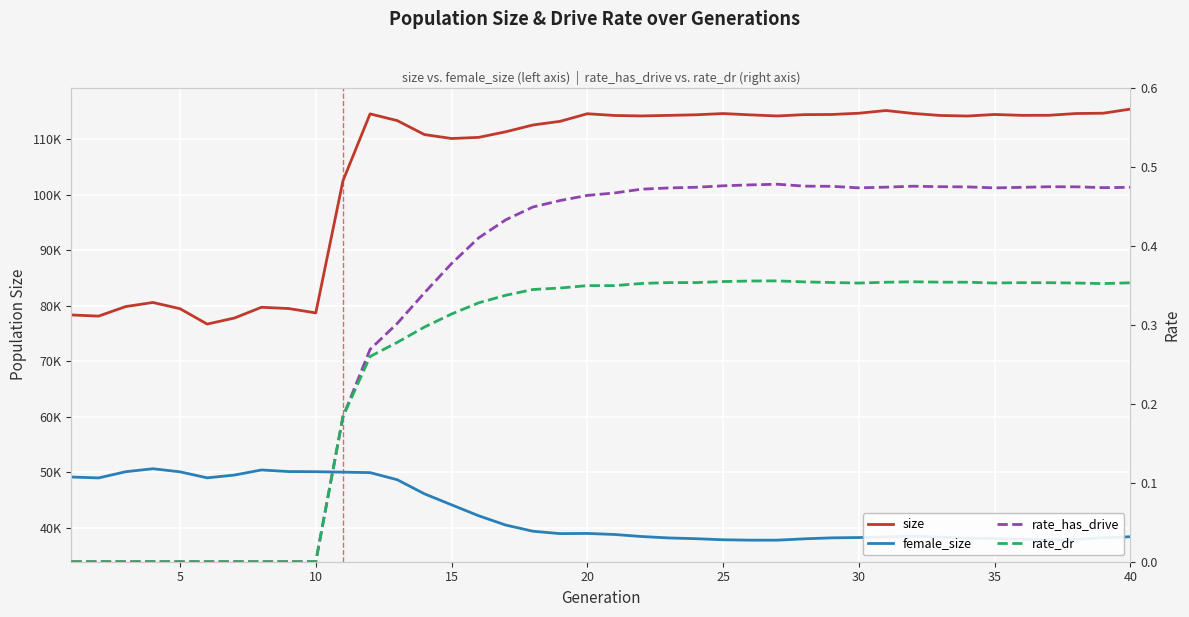

True or false: size and rate_has_drive intersect in this chart.

False